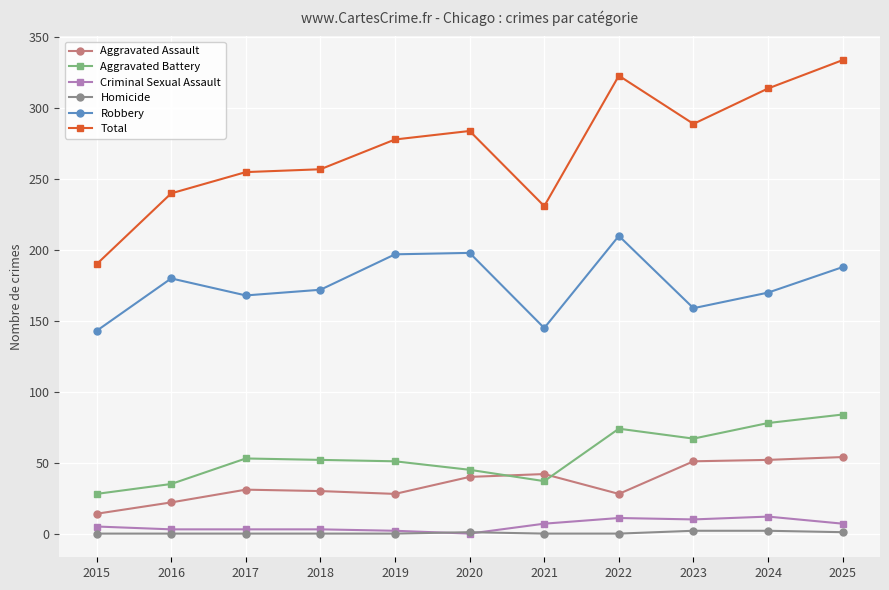

Is the value of Criminal Sexual Assault at 2016 greater than the value of Total at 2019?

No